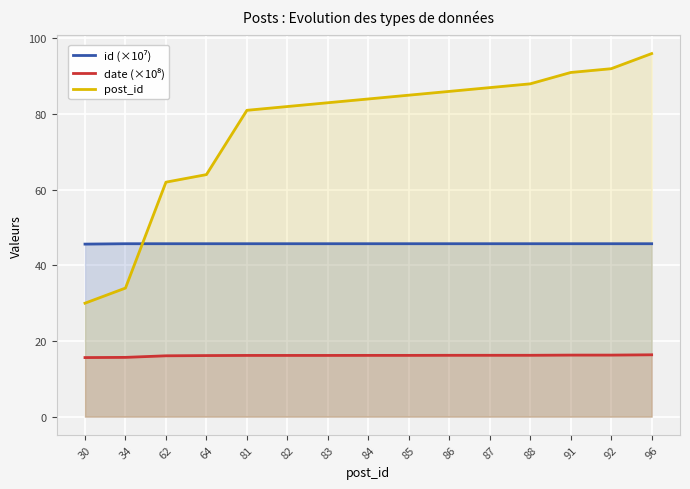

What is the value of the post_id point at the 14th from the left?

92.0